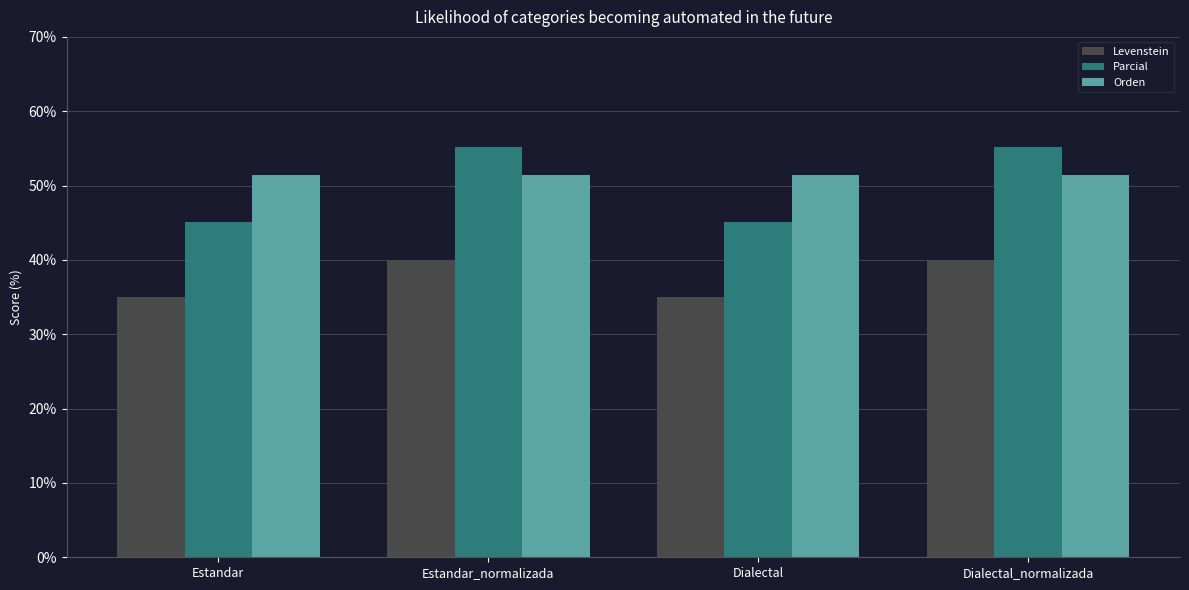

Reading left to right, what are all the values shown in this chart?

Levenstein: Estandar=35.0	Estandar_normalizada=40.0	Dialectal=35.0	Dialectal_normalizada=40.0
Parcial: Estandar=45.2	Estandar_normalizada=55.2	Dialectal=45.2	Dialectal_normalizada=55.2
Orden: Estandar=51.4	Estandar_normalizada=51.4	Dialectal=51.4	Dialectal_normalizada=51.4